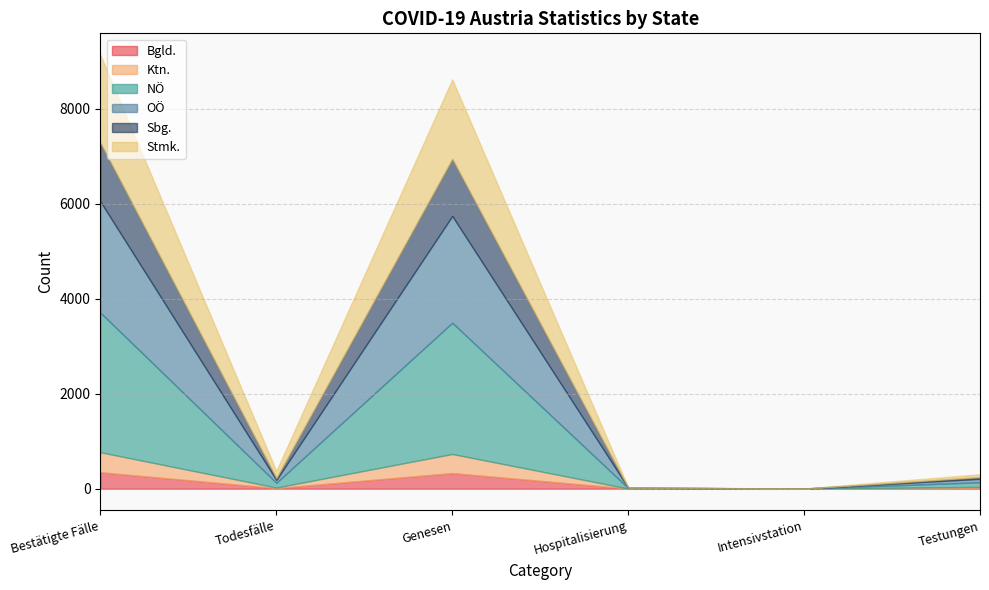

List the series in order of their peak value, lowest first.

Bgld., Ktn., Sbg., Stmk., OÖ, NÖ